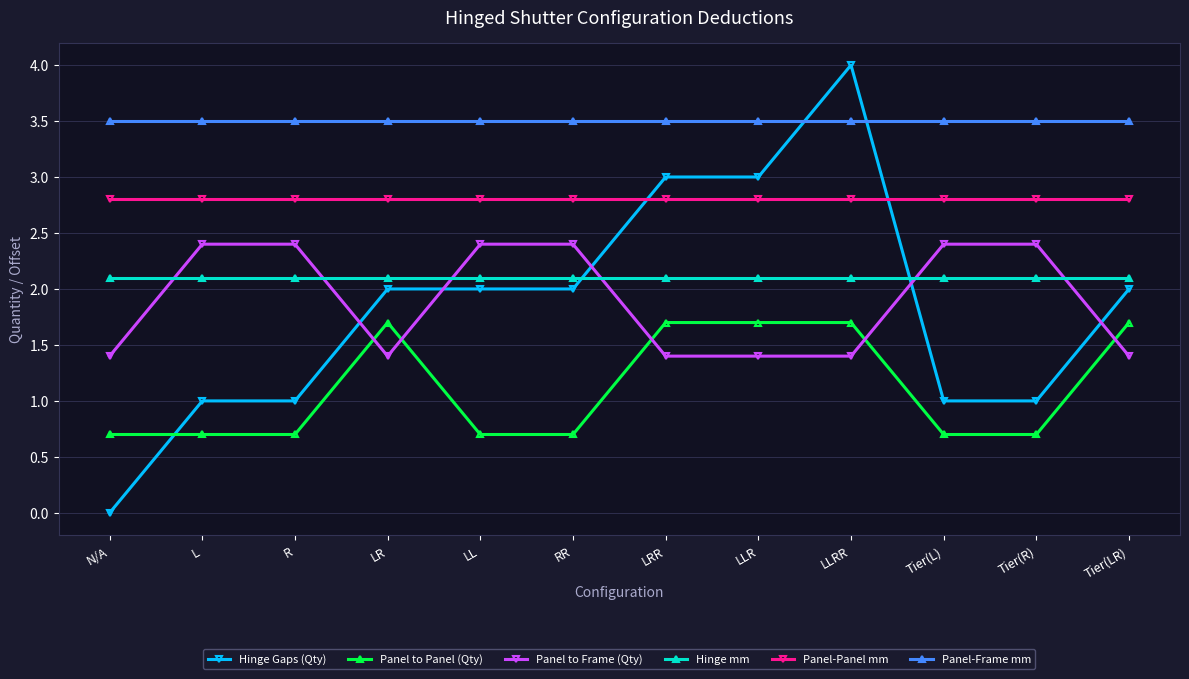

What is the label of the 2nd point from the left?

L